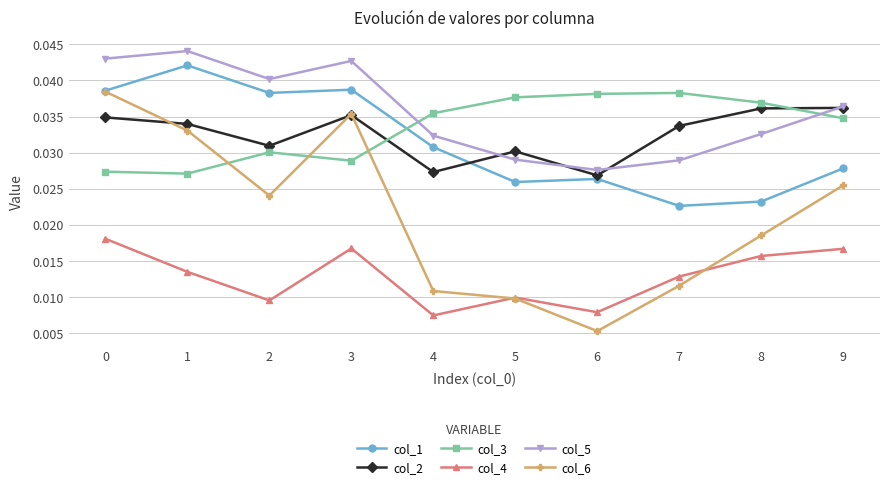

How many col_4 values are between 0 and 1?

10